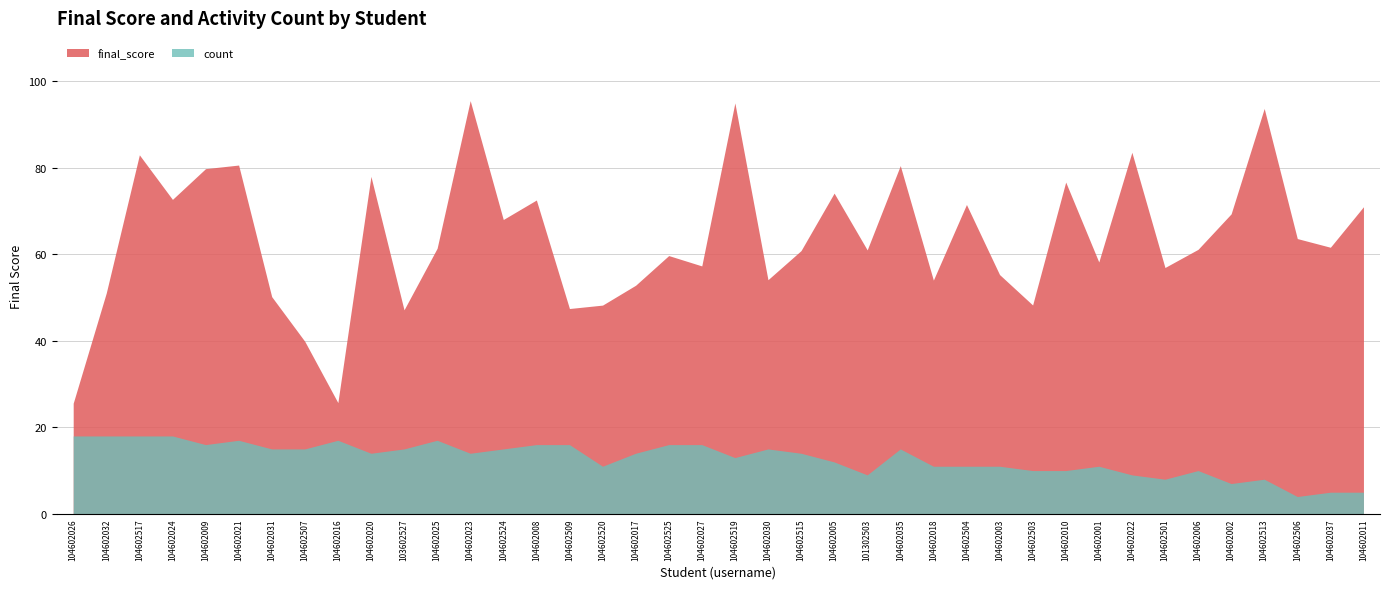

Does the chart have visible grid lines?

Yes